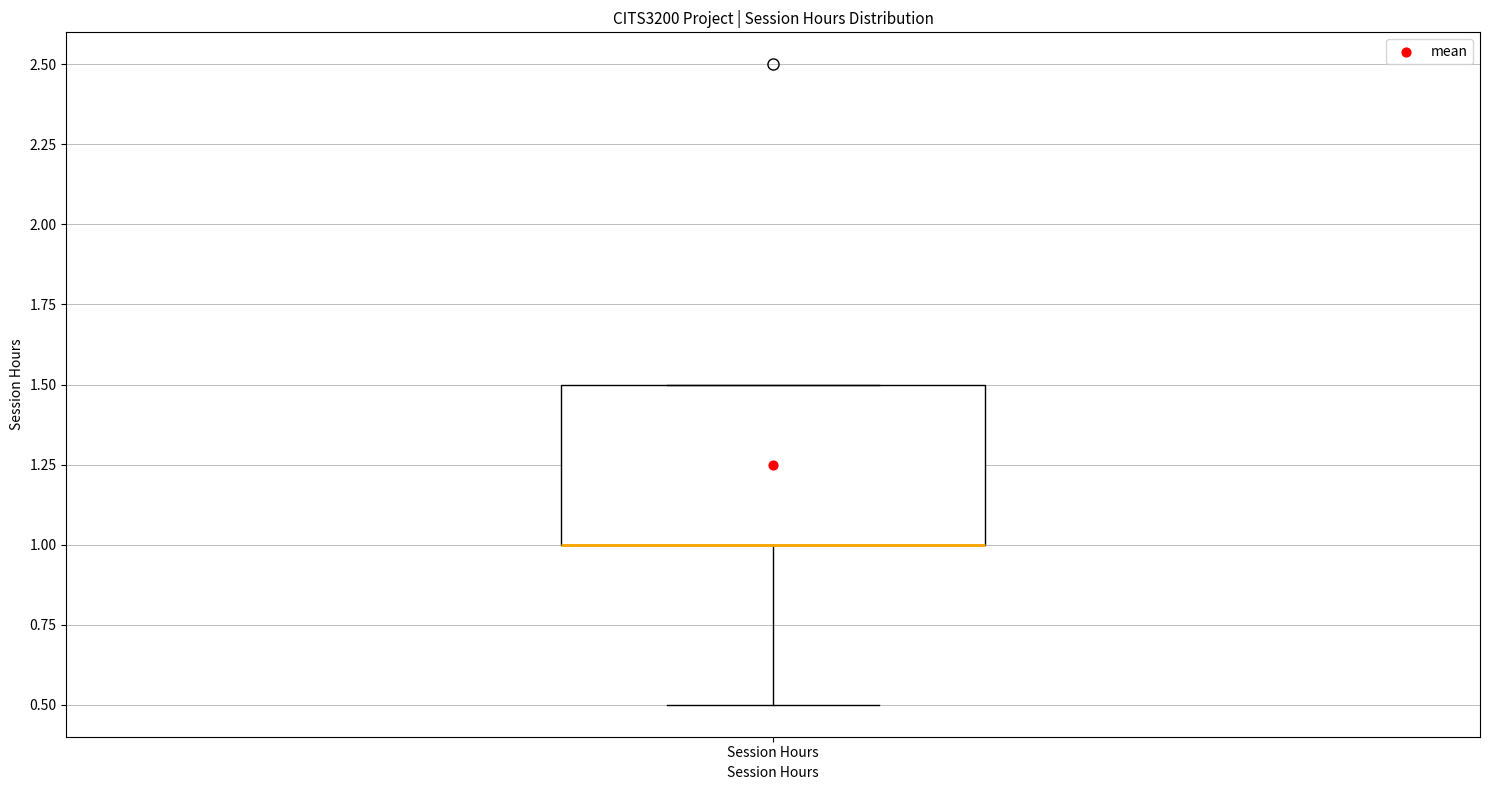

Read this box plot against the y-axis: the position of the median line, the range covered by the box, and the ends of both whiskers. The values are not printed on the chart, so give them approximately, as read against the axis.

median 1.0 (drawn on the box's lower edge), box 1.0 to 1.5, whiskers 0.5 to 1.5